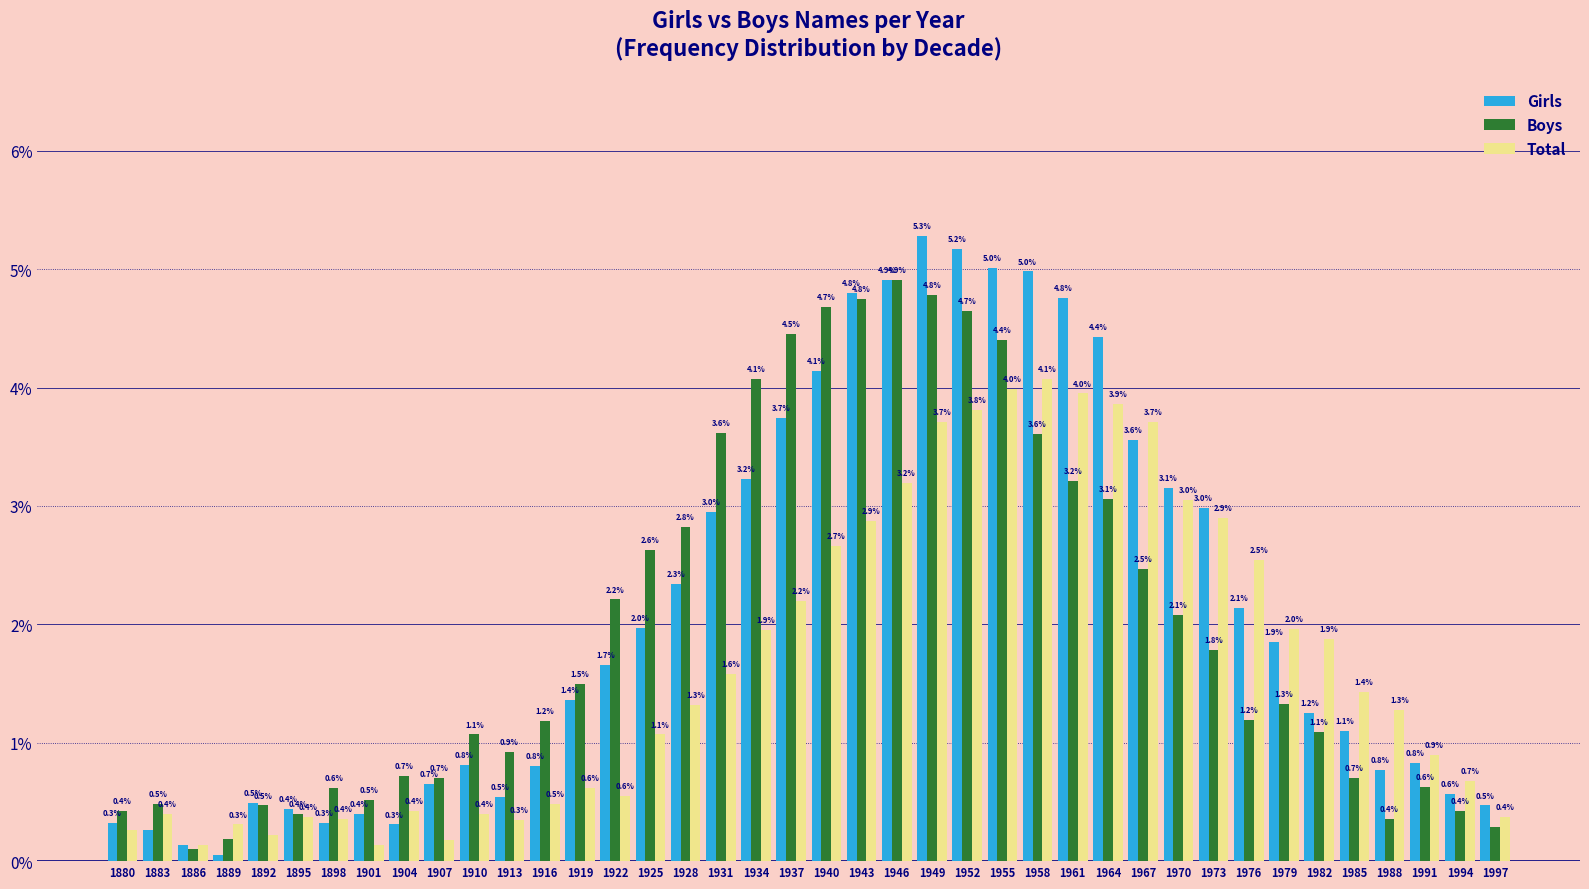

What is the maximum value for Girls?

5.3